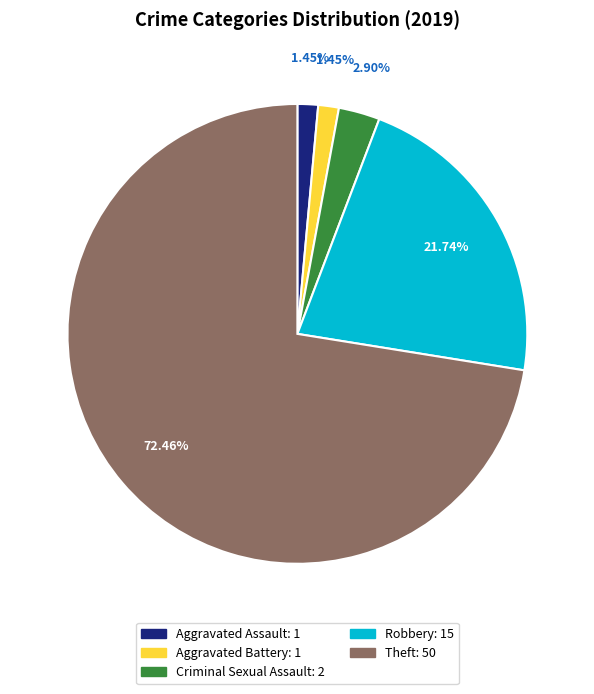

To the nearest percent, what is the difference between the Theft and Aggravated Assault slice percentages?

71%